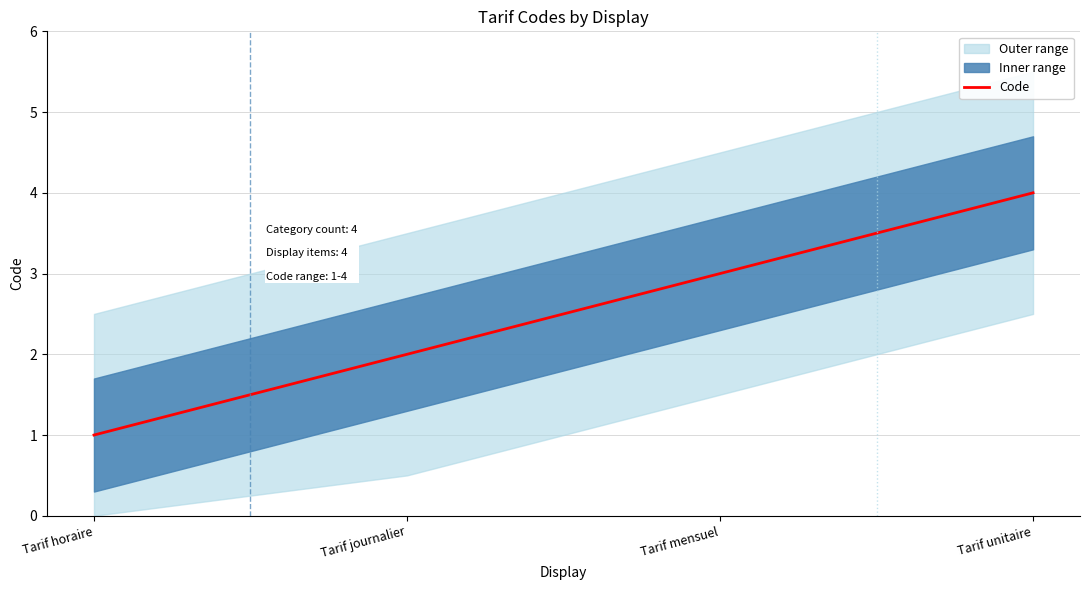

What is the average value?

2